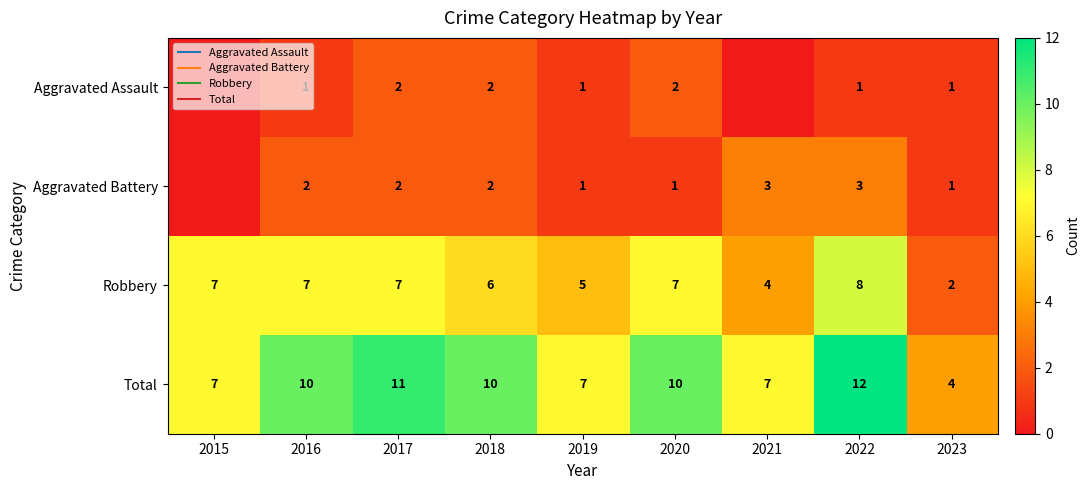

What is the difference between the second highest and minimum values in the Aggravated Battery series?

3